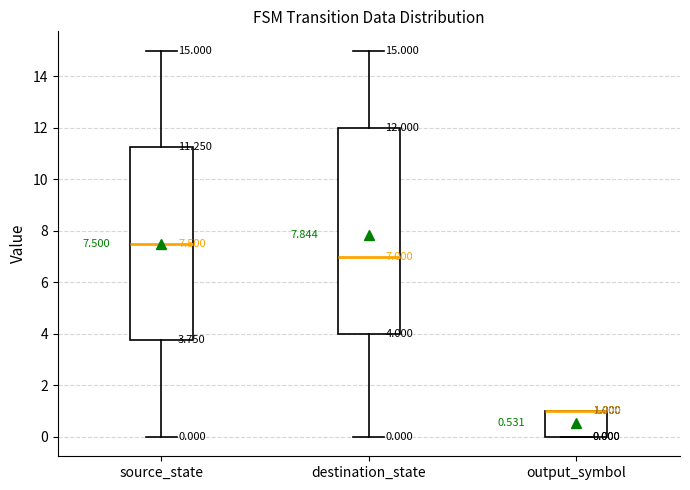

Which box is the tallest, from its lower edge to its upper edge?

destination_state